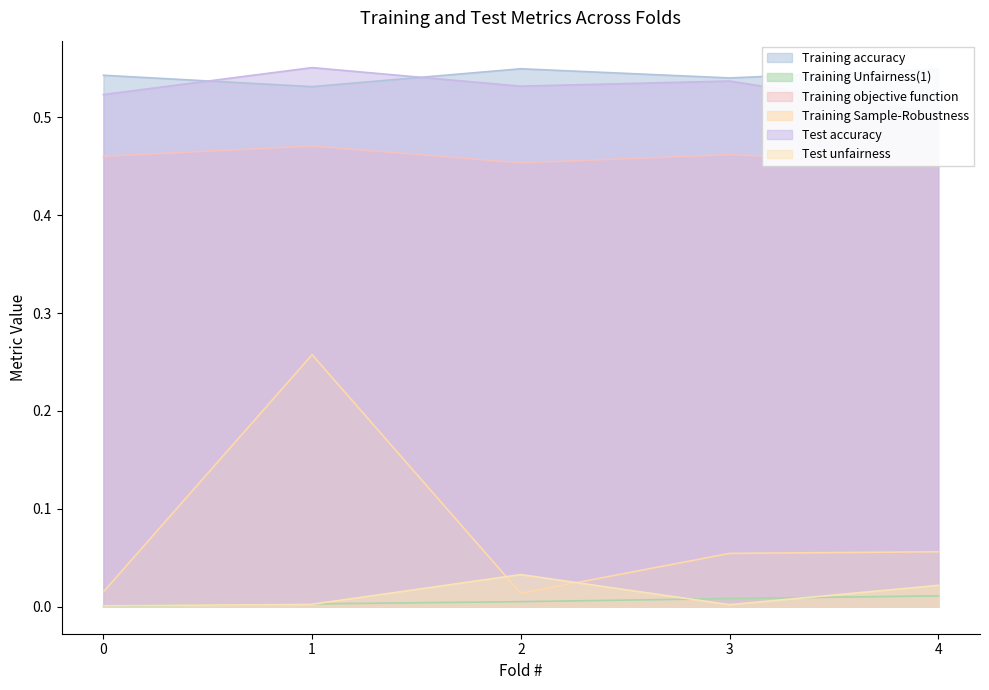

What is the greatest value displayed?

0.6